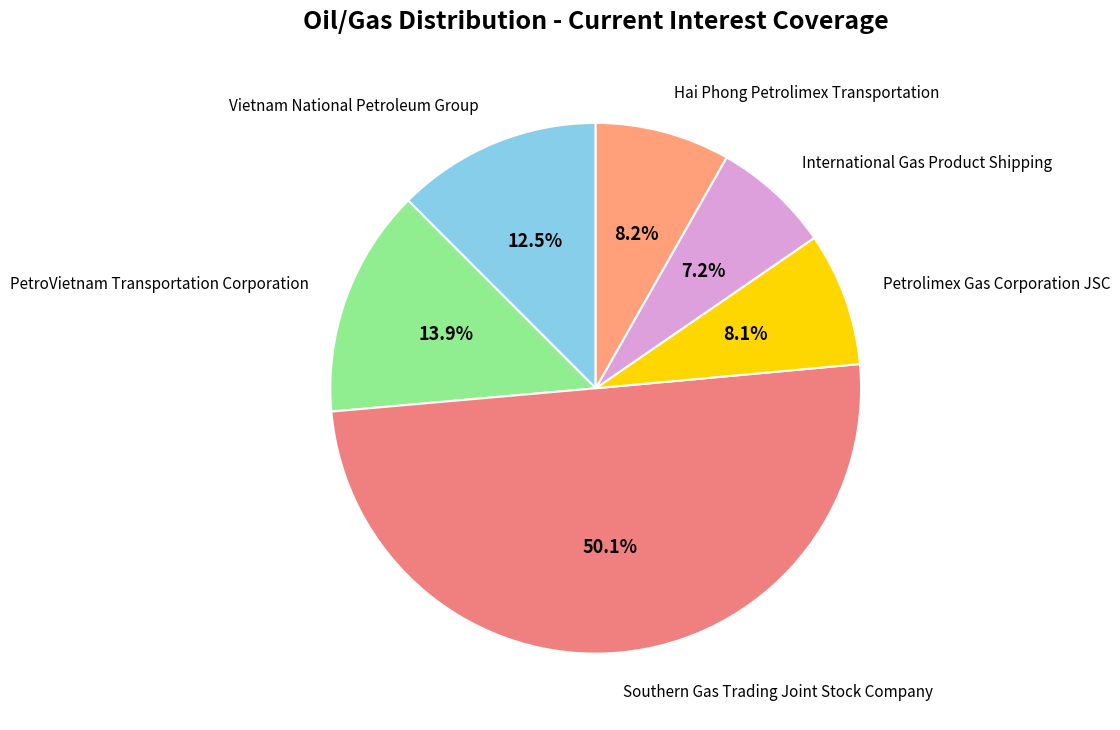

What is the majority slice?

Southern Gas Trading Joint Stock Company